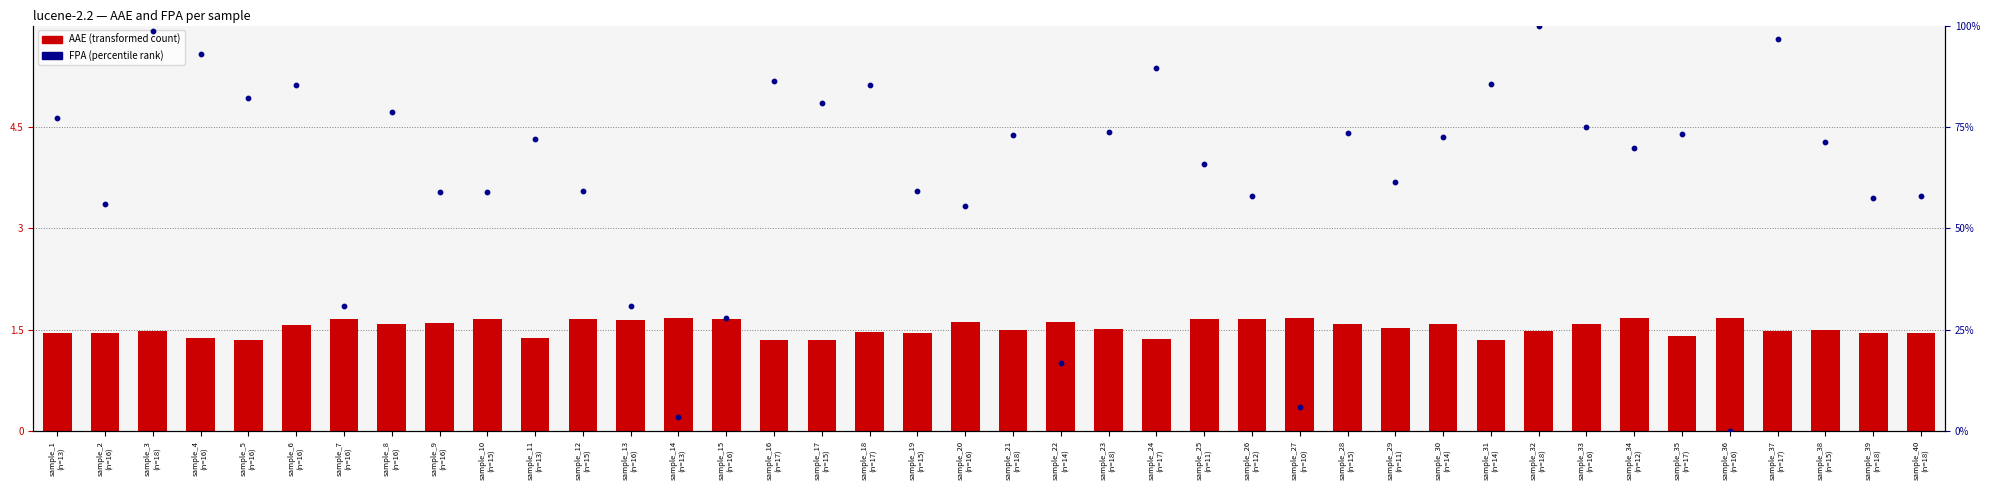

Is the value of AAE (bar) at sample_13
(n=16) greater than the value of FPA (percentile rank) at sample_32
(n=18)?

No